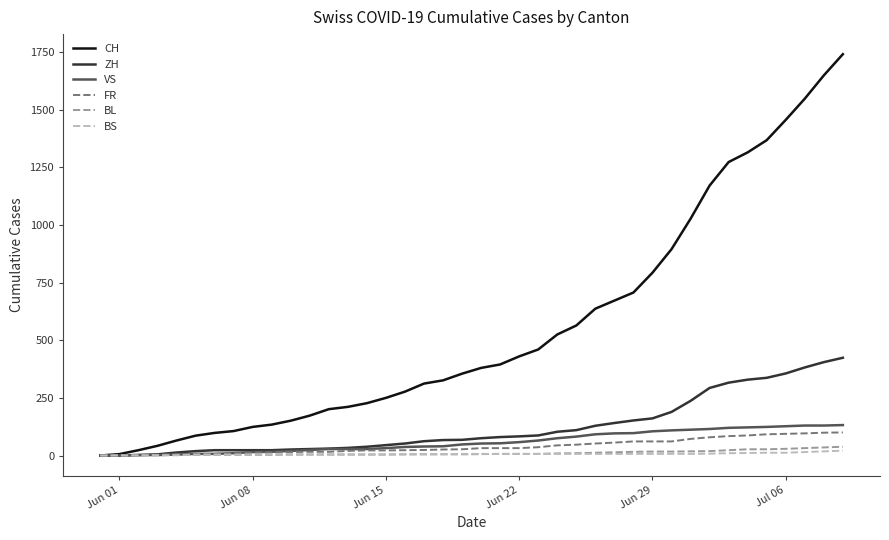

Which series has the largest total across all categories?

CH